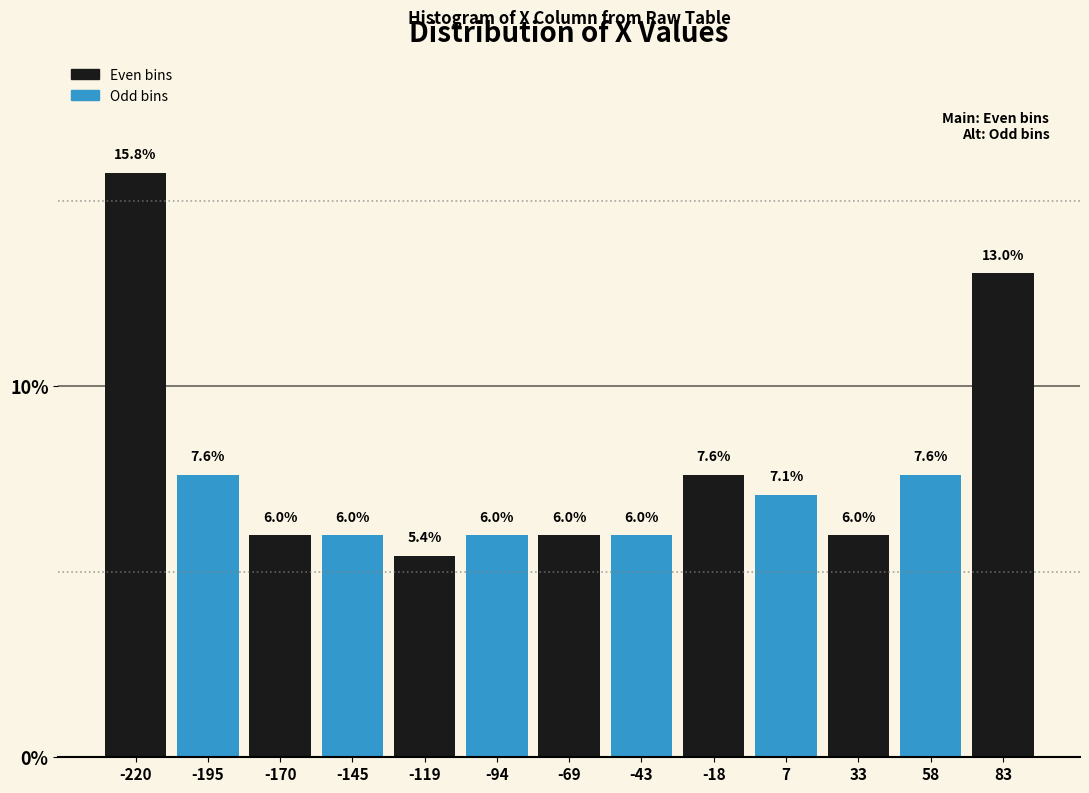

Reading left to right, transcribe this chart: for each bar, give the range it covers on the x-axis and its height. The bar edges are not printed on the chart, so give them approximately, as read against the axis.

-235 to -210: 15.8
-210 to -180: 7.6
-180 to -155: 6.0
-155 to -130: 6.0
-130 to -105: 5.4
-105 to -80: 6.0
-80 to -55: 6.0
-55 to -30: 6.0
-30 to -5: 7.6
-5 to 20: 7.1
20 to 45: 6.0
45 to 70: 7.6
70 to 95: 13.0